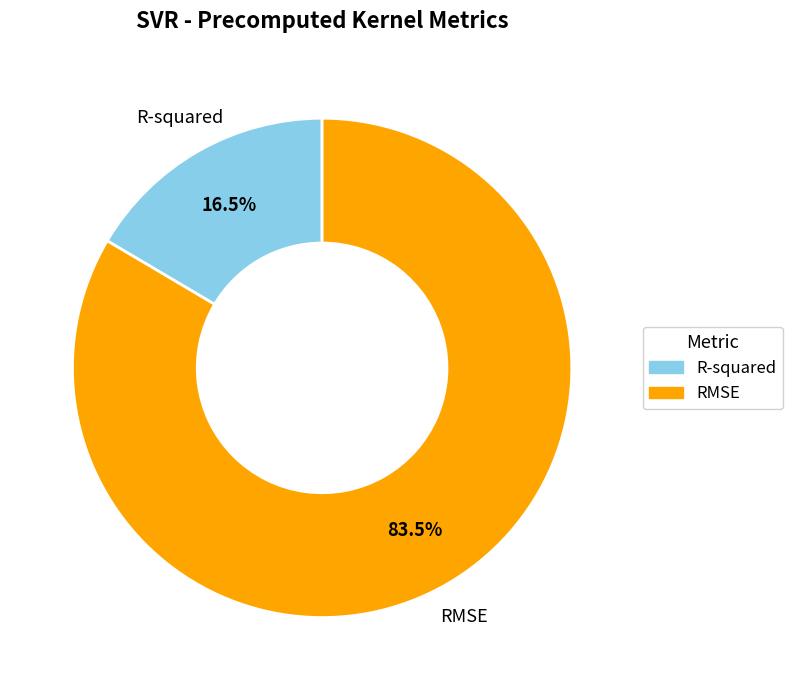

To the nearest percent, what is the difference between the largest and smallest slice percentages?

67%